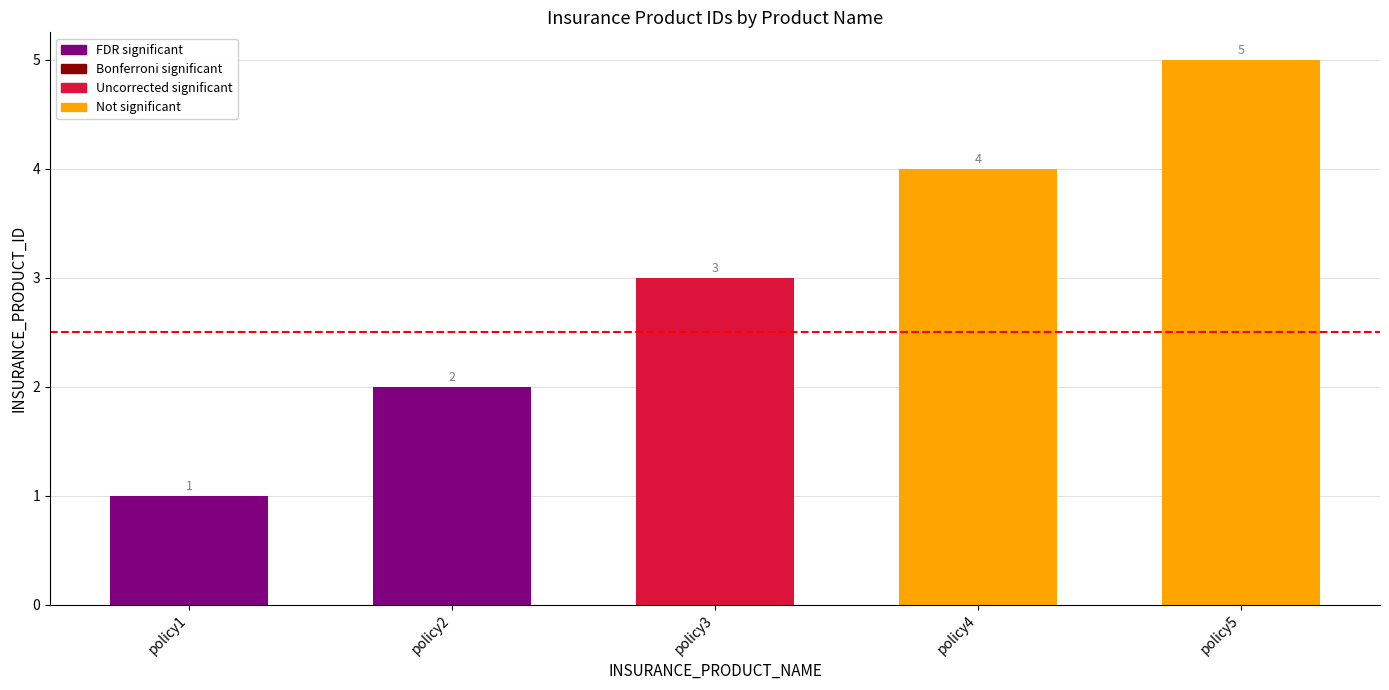

How many values are between 2 and 4?

3